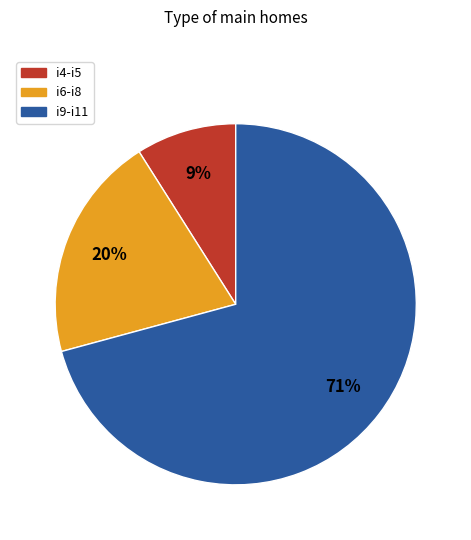

To the nearest percent, what portion does i6-i8 represent?

20%